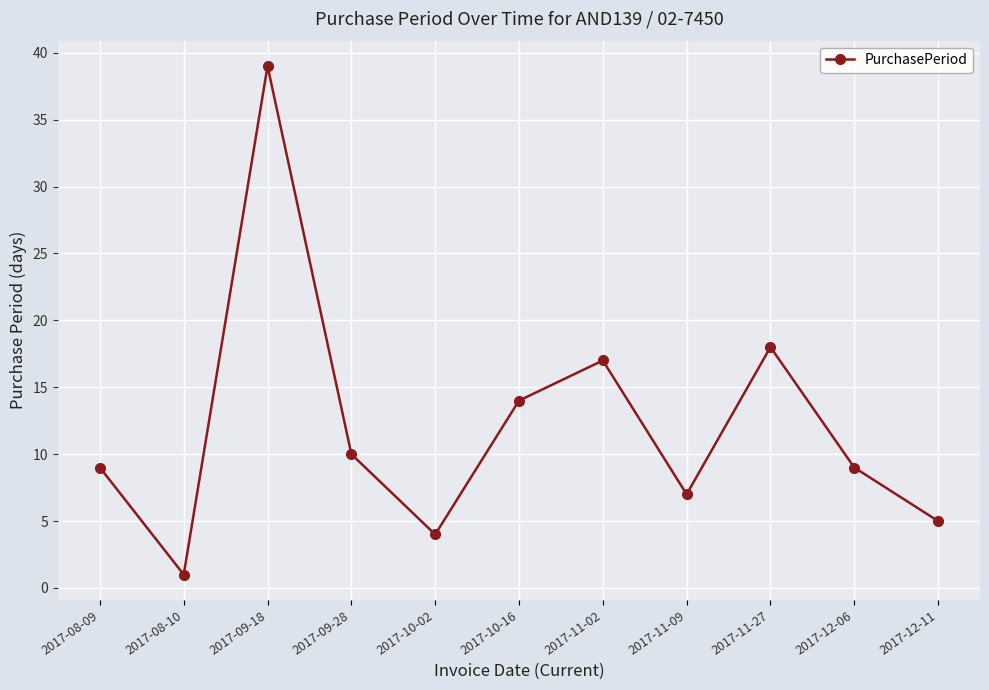

Approximately how many times larger is the value at 2017-10-02 compared to 2017-10-16?

0.3